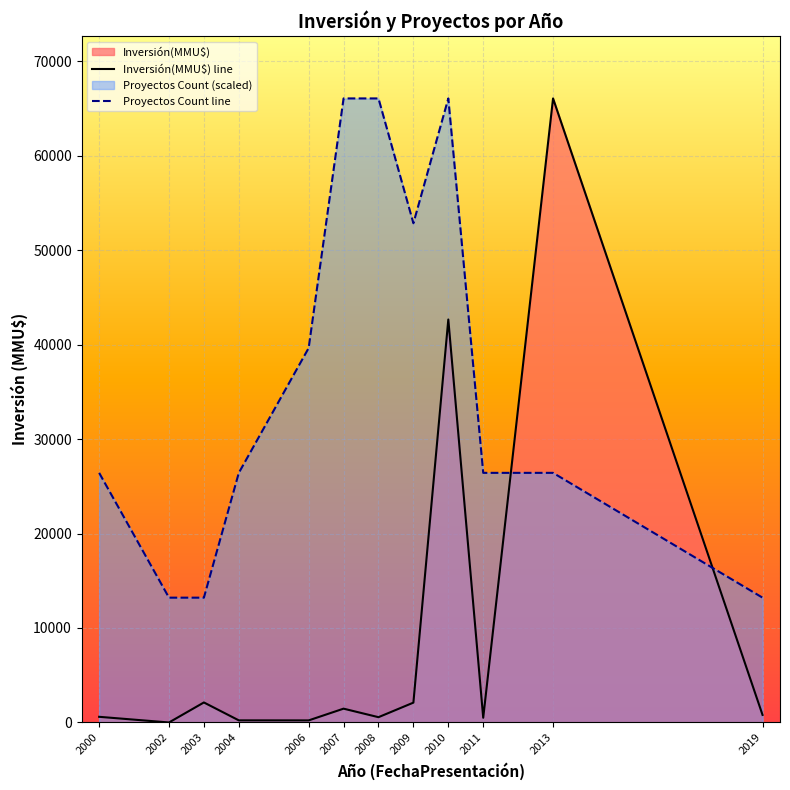

At which category is the sum across all series the highest?

2010